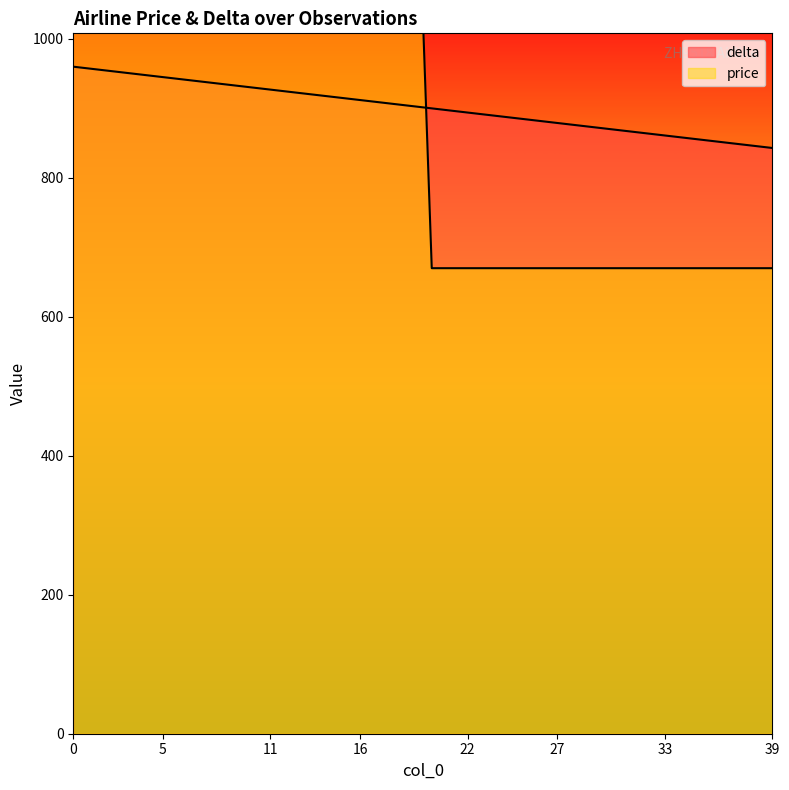

How many times do price and delta cross each other?

1